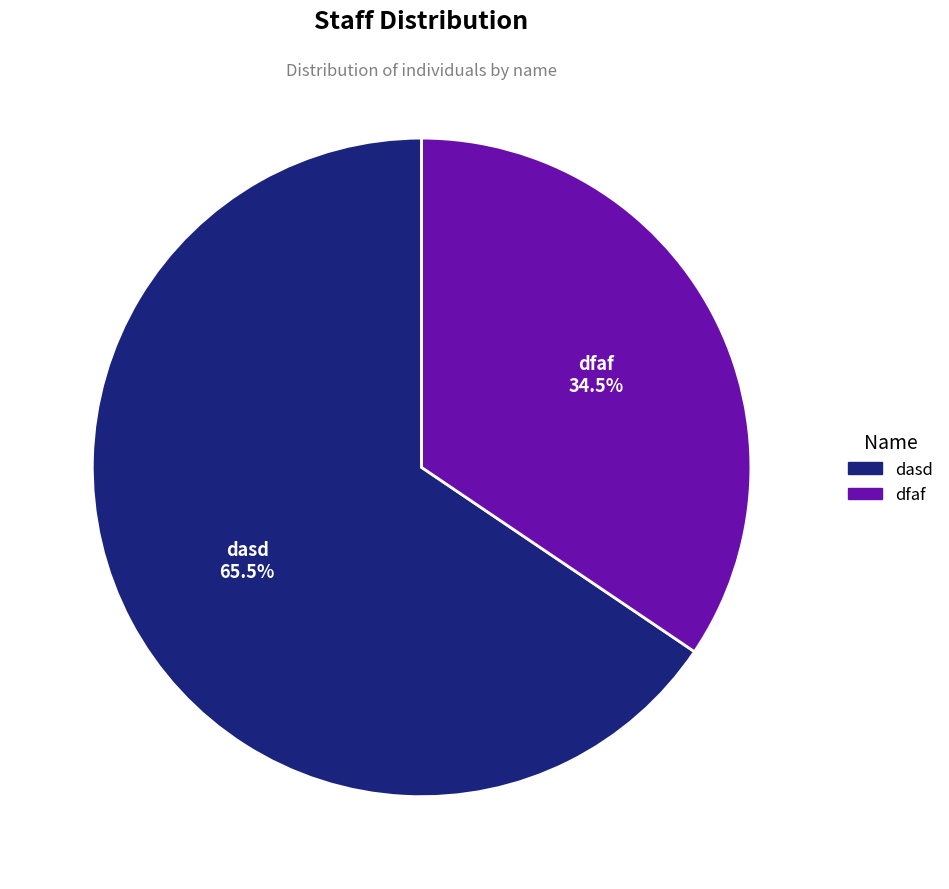

How many slices are in this pie chart?

2